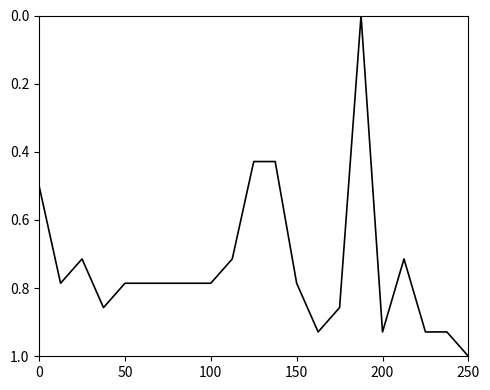

What is the difference between the maximum and minimum values?

1.0